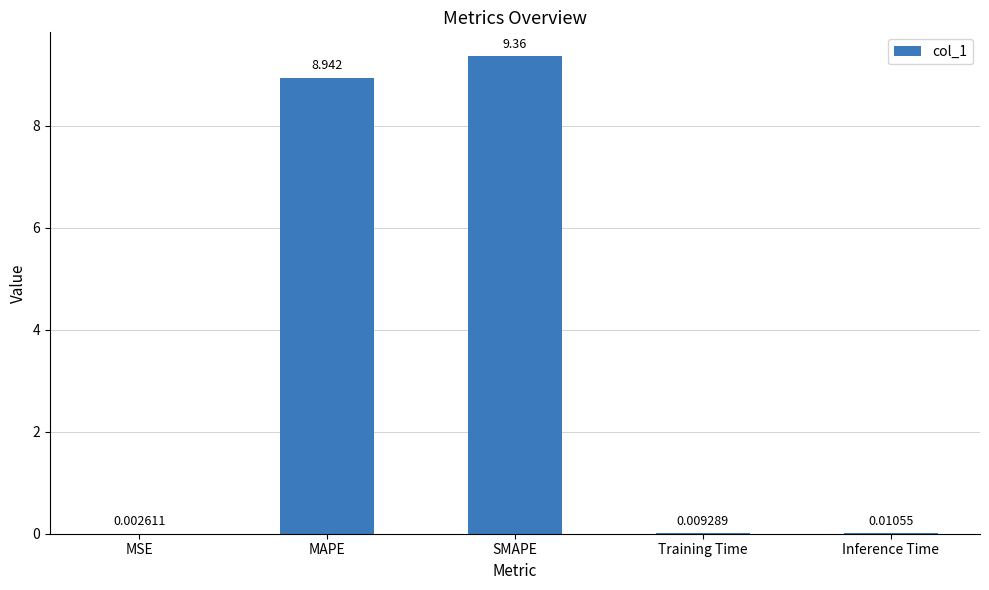

What is the change in value from SMAPE to Training Time?

-9.4